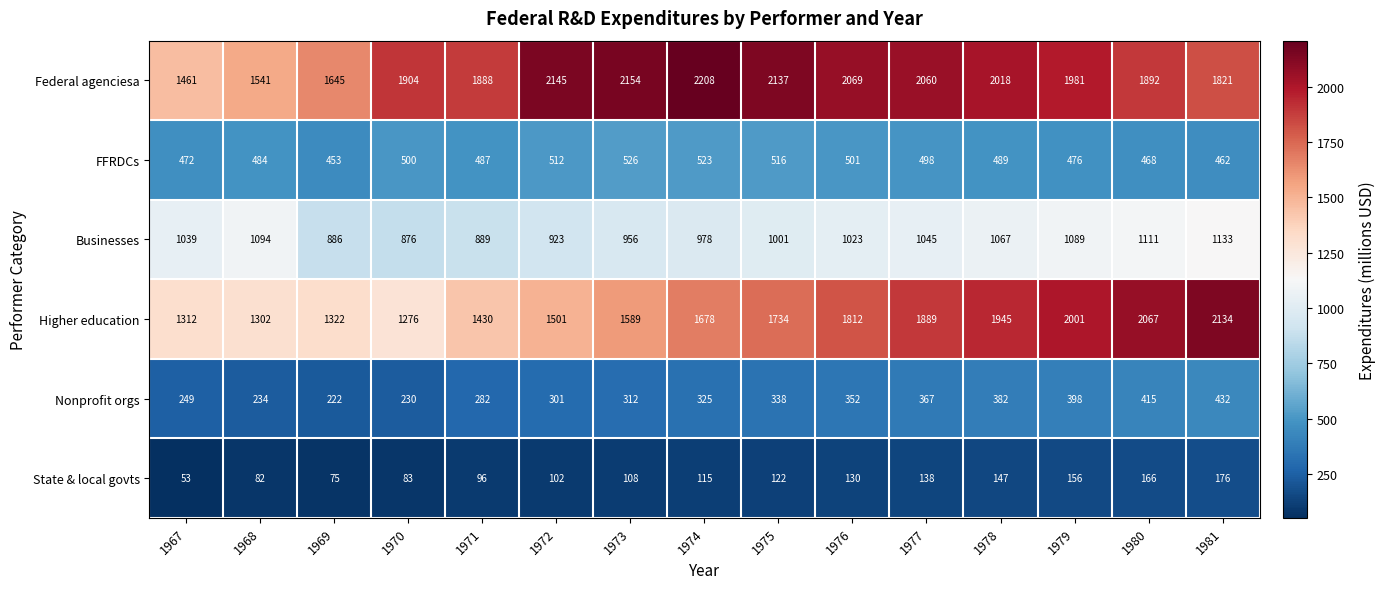

The value of Higher education at 1967 is 1312. True or false?

True